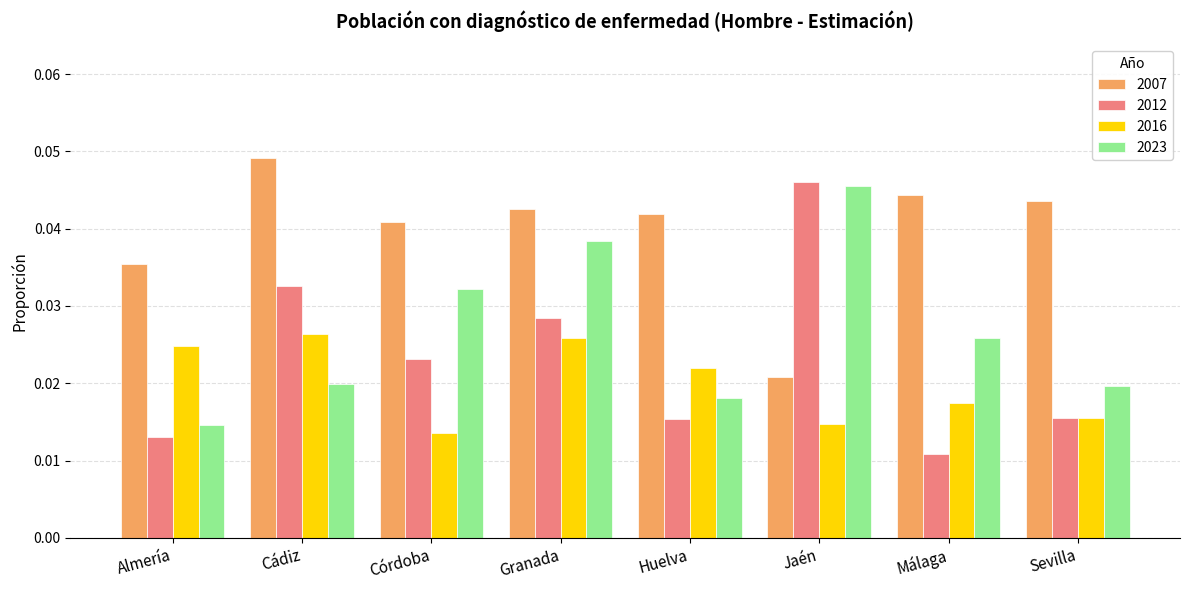

How many bars are there in total?

32